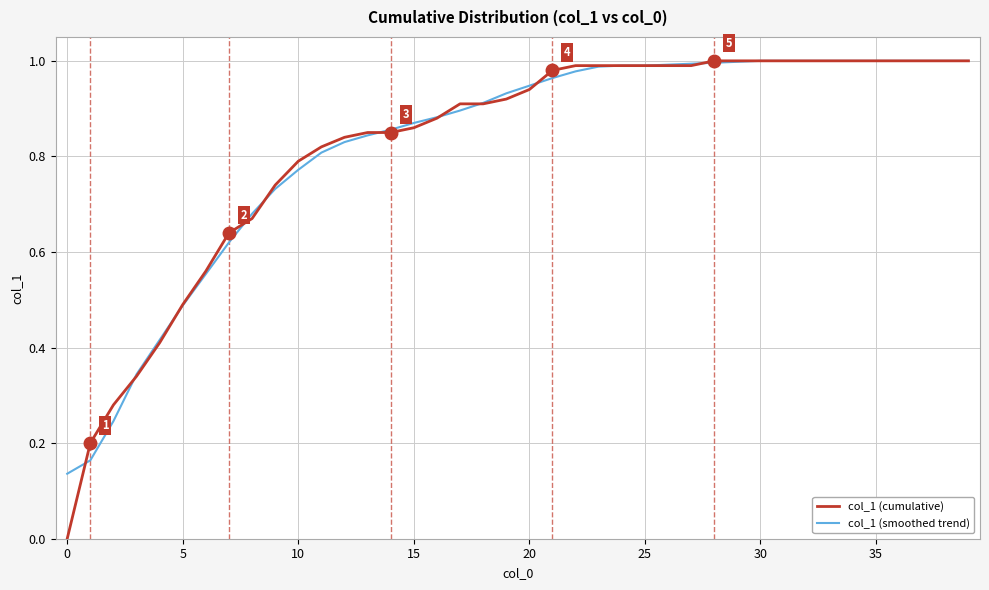

Which series has the largest range (max minus min)?

col_1 (cumulative)